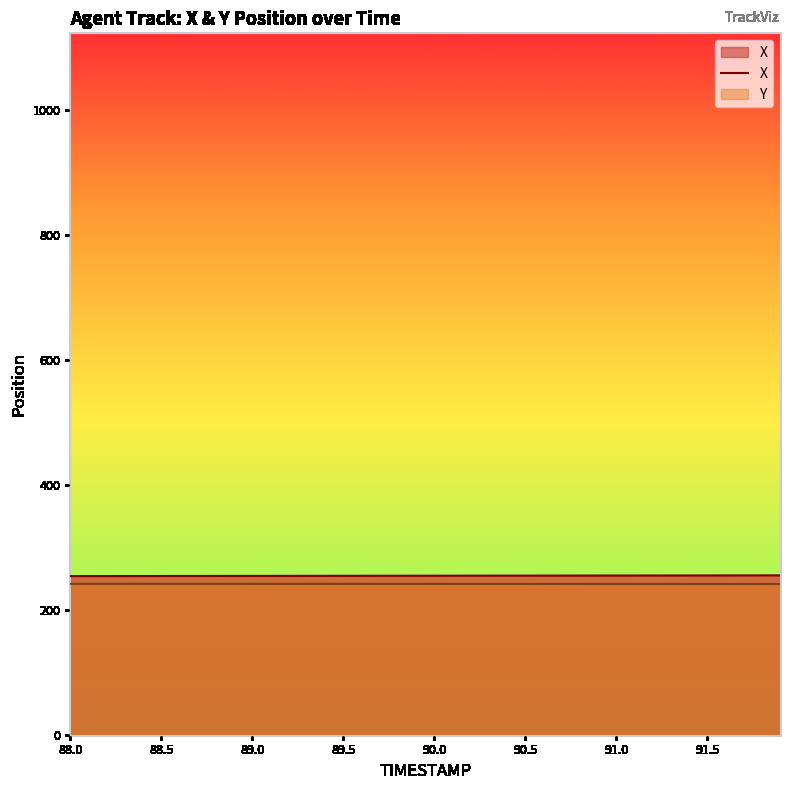

True or false: X and Y cross at least once.

False